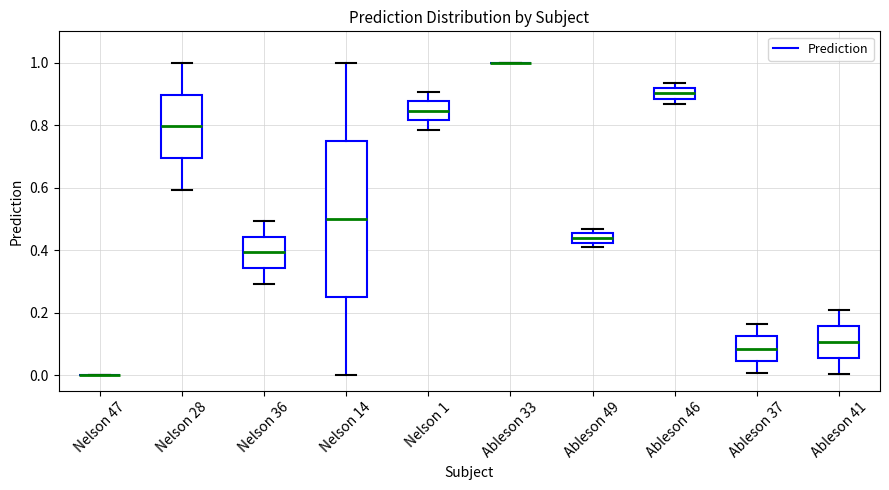

Where is the upper edge of the box for Nelson 36 on the y-axis? The values are not printed on the chart, so give them approximately, as read against the axis.

0.44